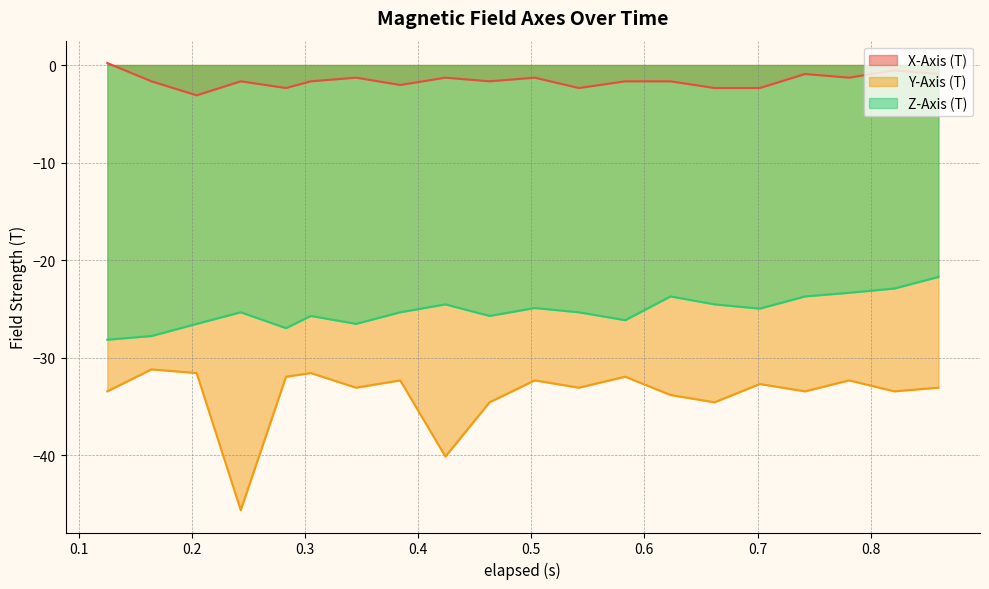

How many interior local valleys does the Y-Axis (T) series have?

7